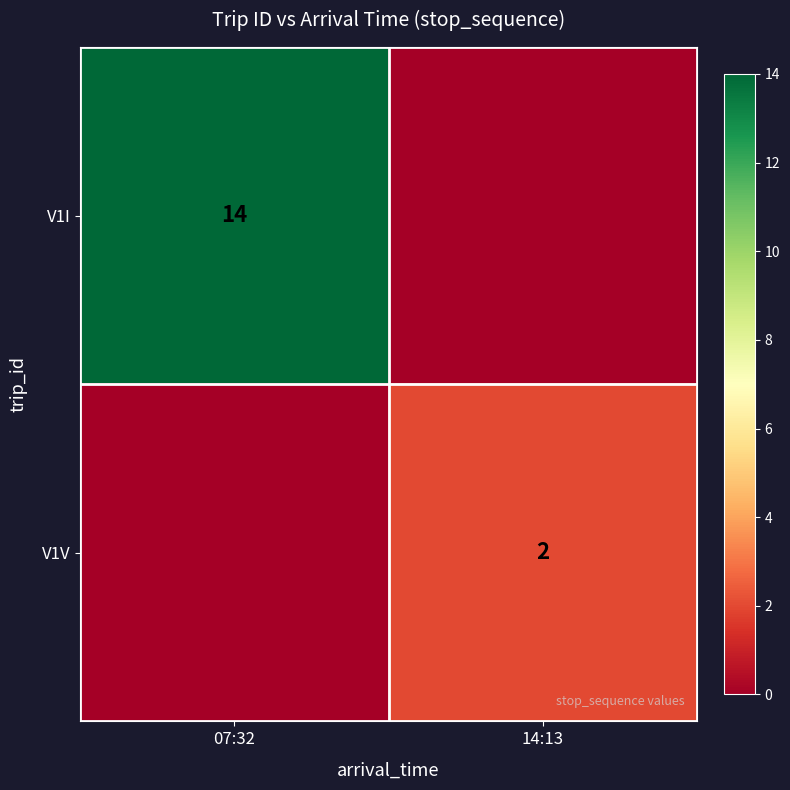

True or false: V1V has a value of 2 at 14:13.

True